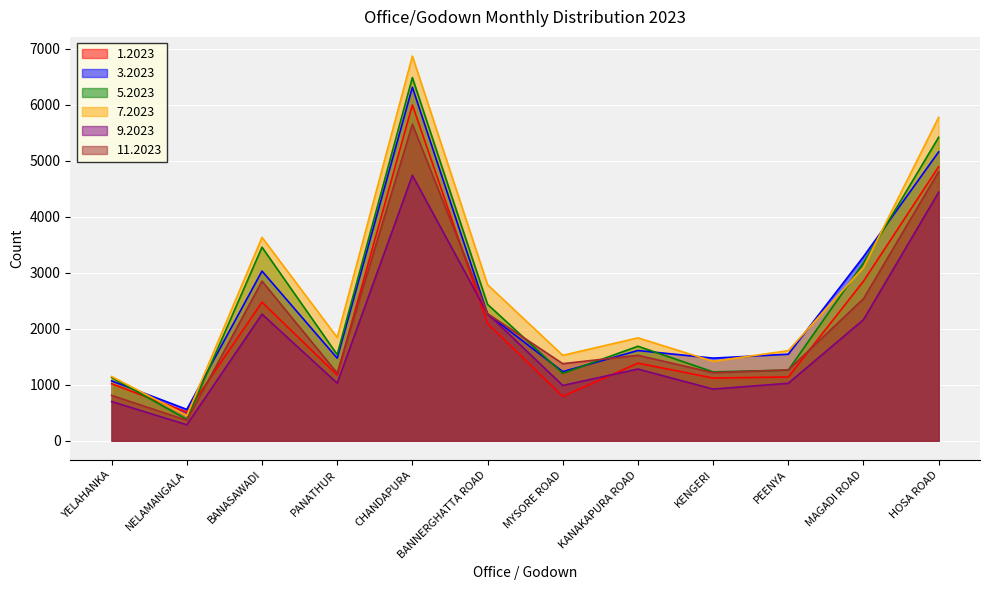

Is it true that 1.2023 equals 1915 at KANAKAPURA ROAD?

False